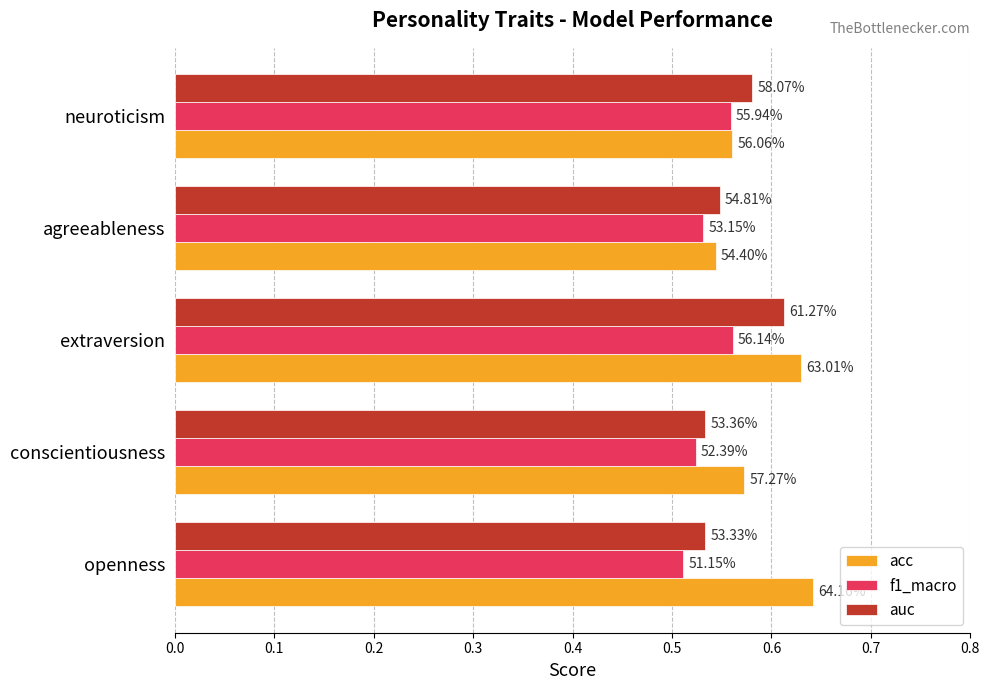

What is the maximum value for acc?

0.6